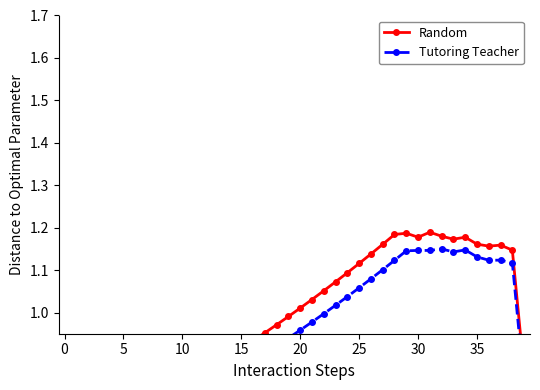

What is the label of the 18th point from the left?

17